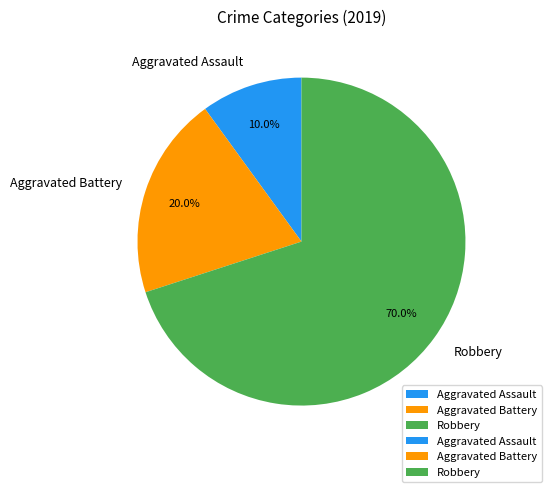

Between Aggravated Assault and Robbery, which is larger?

Robbery